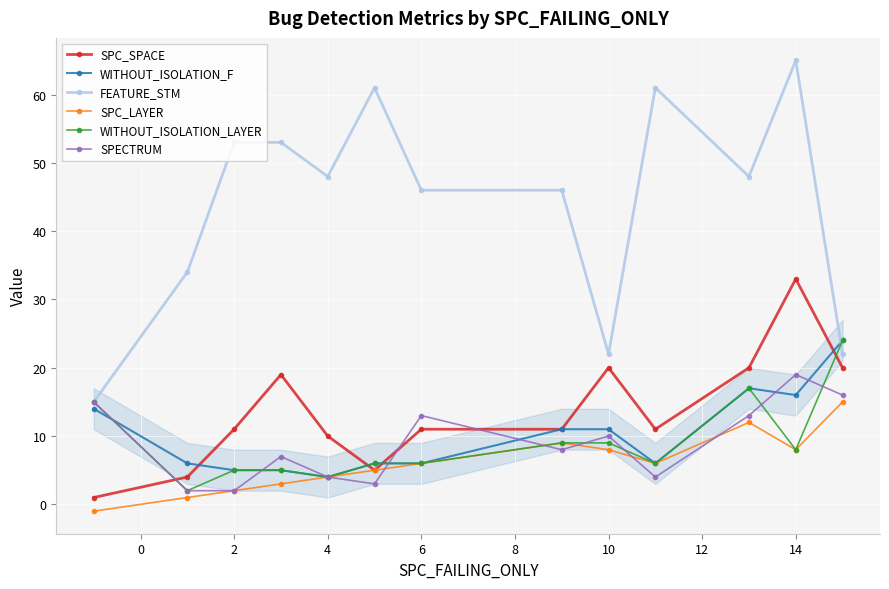

True or false: SPC_SPACE has more than 1 points higher than both neighbors.

True